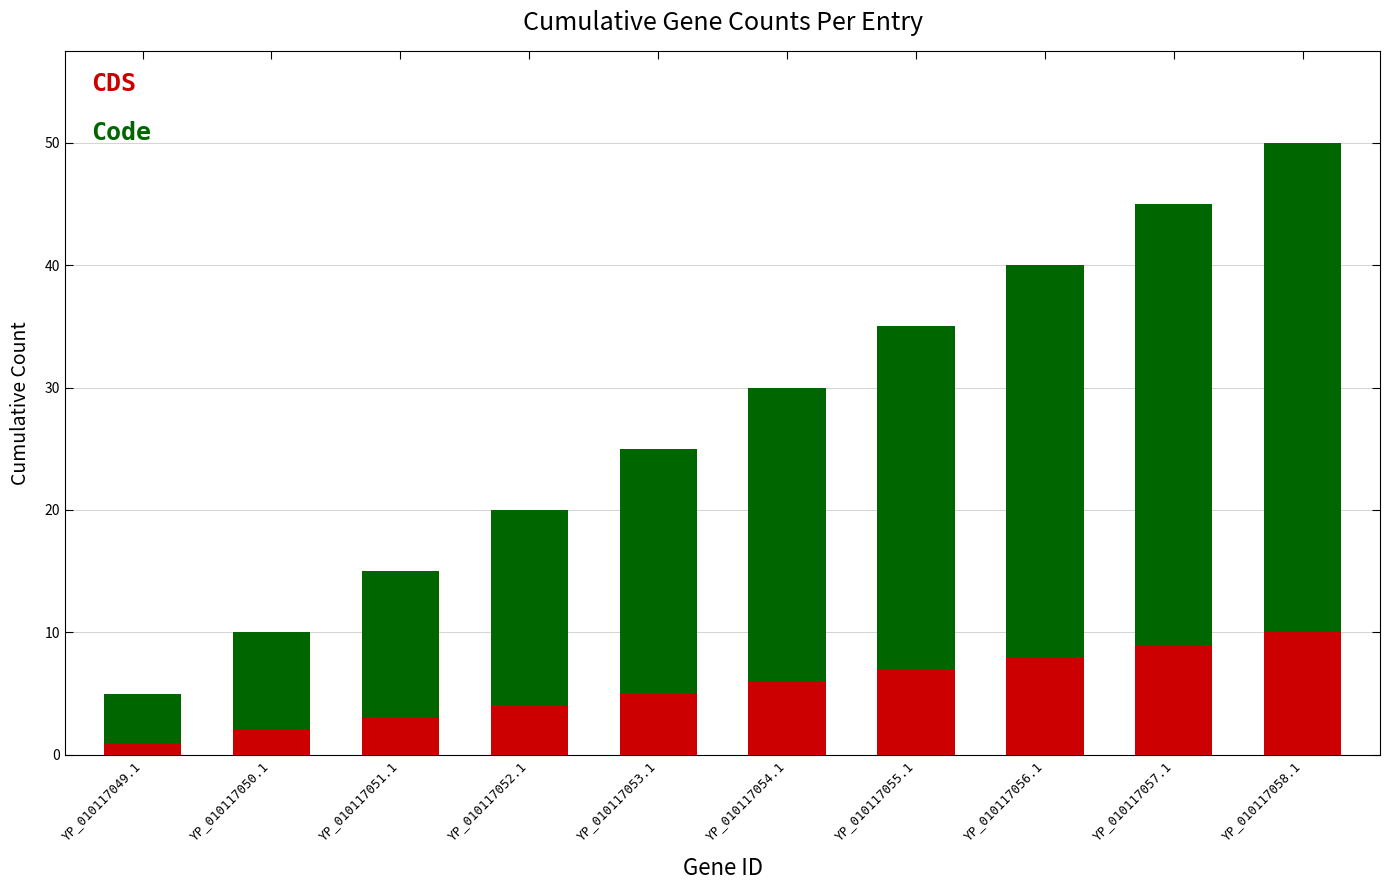

At which category is the sum across all series the highest?

YP_010117058.1